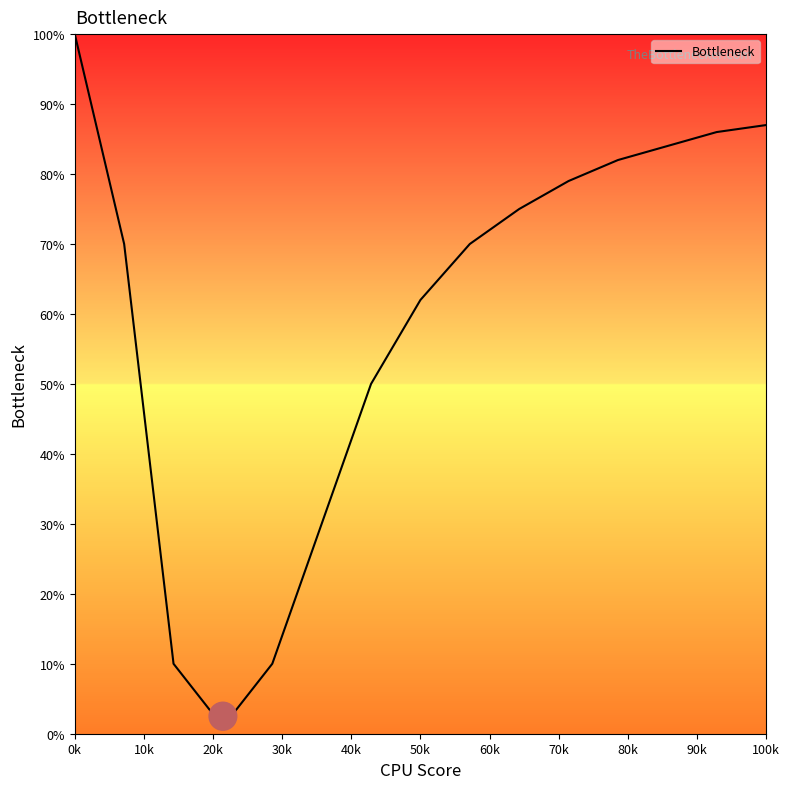

What is the maximum value shown in the chart?

100